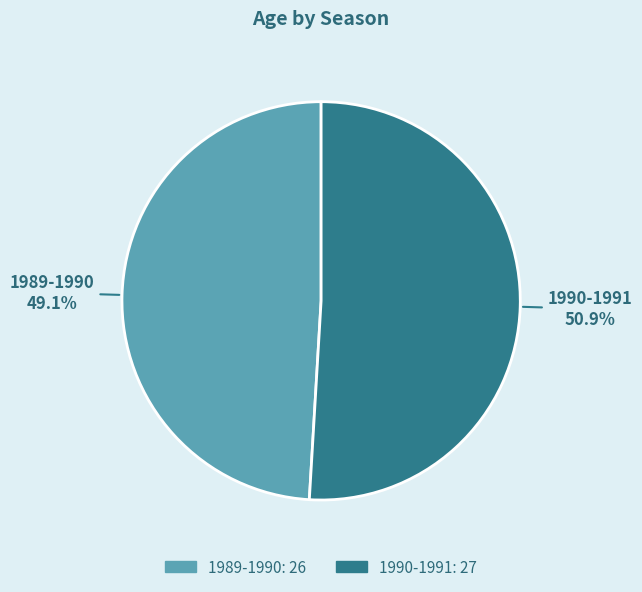

What is the largest slice in the pie chart?

1990-1991